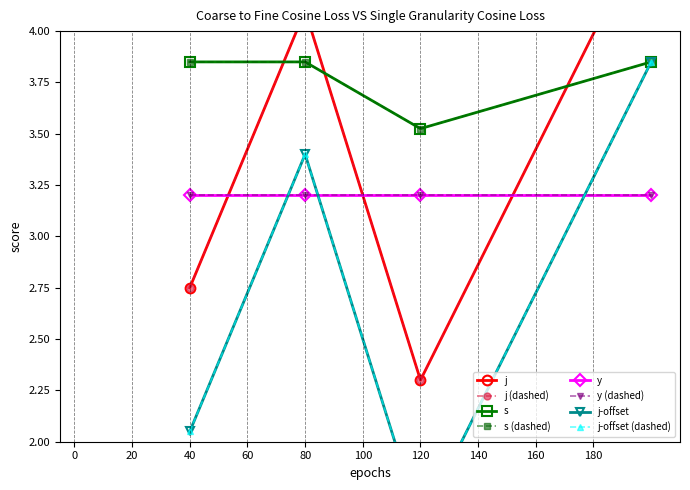

Which series changed the most between 3 and 10?

s